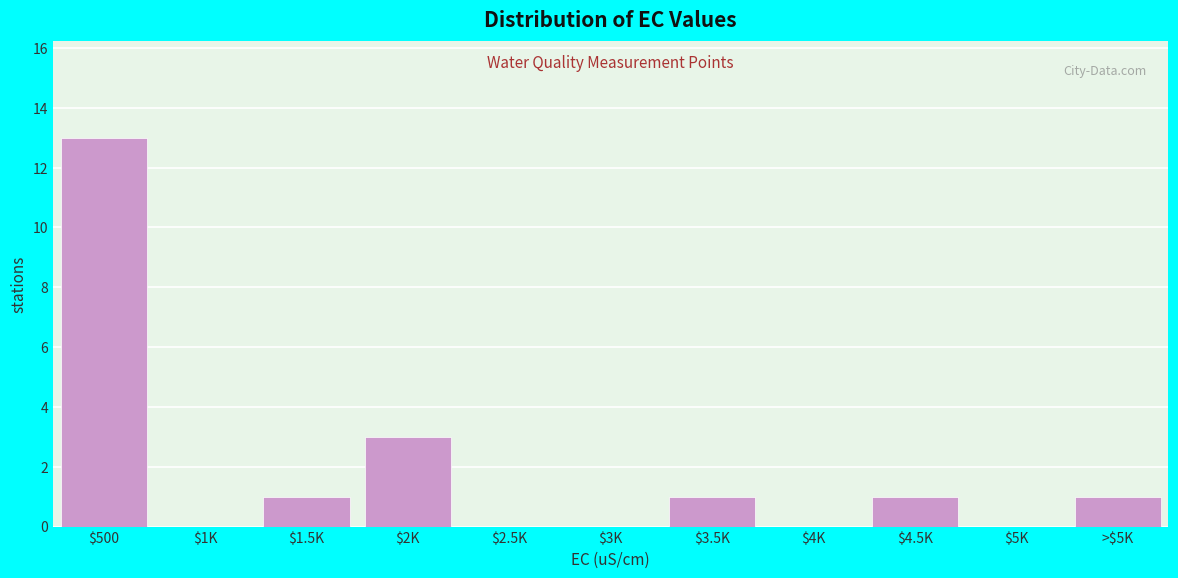

What is the sum of all values?

20